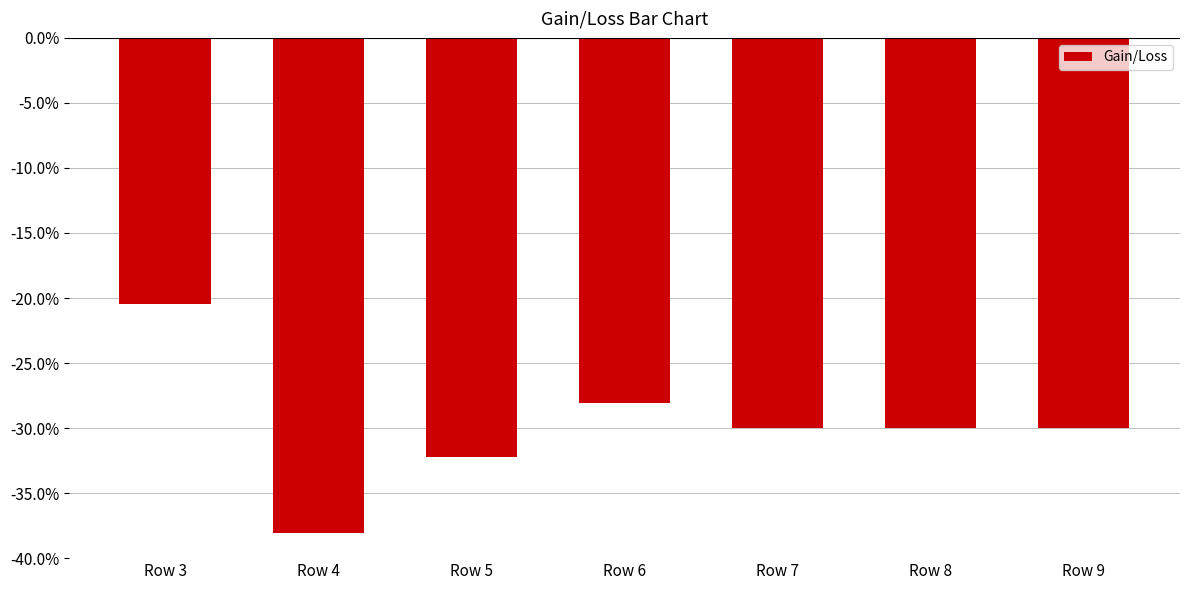

Reading right to left, transcribe all the data shown in this chart.

-0.3	-0.3	-0.3	-0.3	-0.3	-0.4	-0.2